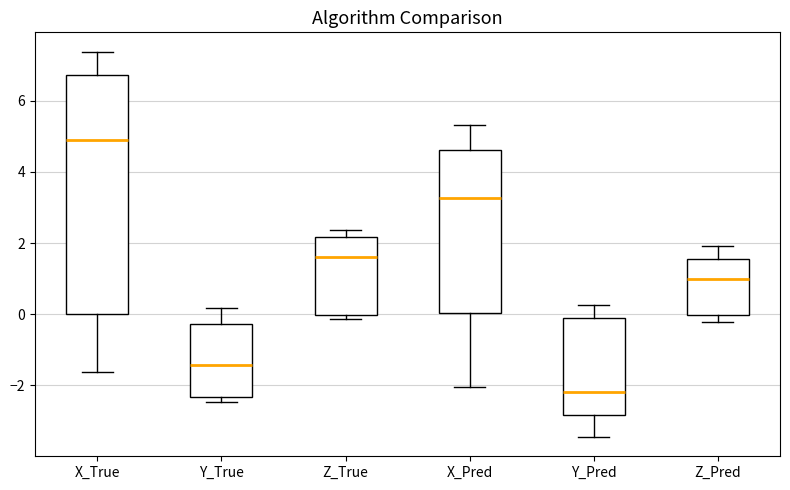

Reading left to right, read every box against the y-axis: the position of its median line, the range the box covers, and the ends of its whiskers. The values are not printed on the chart, so give them approximately, as read against the axis.

X_True: median 5.0, box 0.0 to 6.8, whiskers -1.6 to 7.4
Y_True: median -1.4, box -2.4 to -0.2, whiskers -2.4 (just below the box's lower edge) to 0.2
Z_True: median 1.6, box 0.0 to 2.2, whiskers -0.2 to 2.4
X_Pred: median 3.2, box 0.0 to 4.6, whiskers -2.0 to 5.4
Y_Pred: median -2.2, box -2.8 to -0.2, whiskers -3.4 to 0.2
Z_Pred: median 1.0, box 0.0 to 1.6, whiskers -0.2 to 2.0